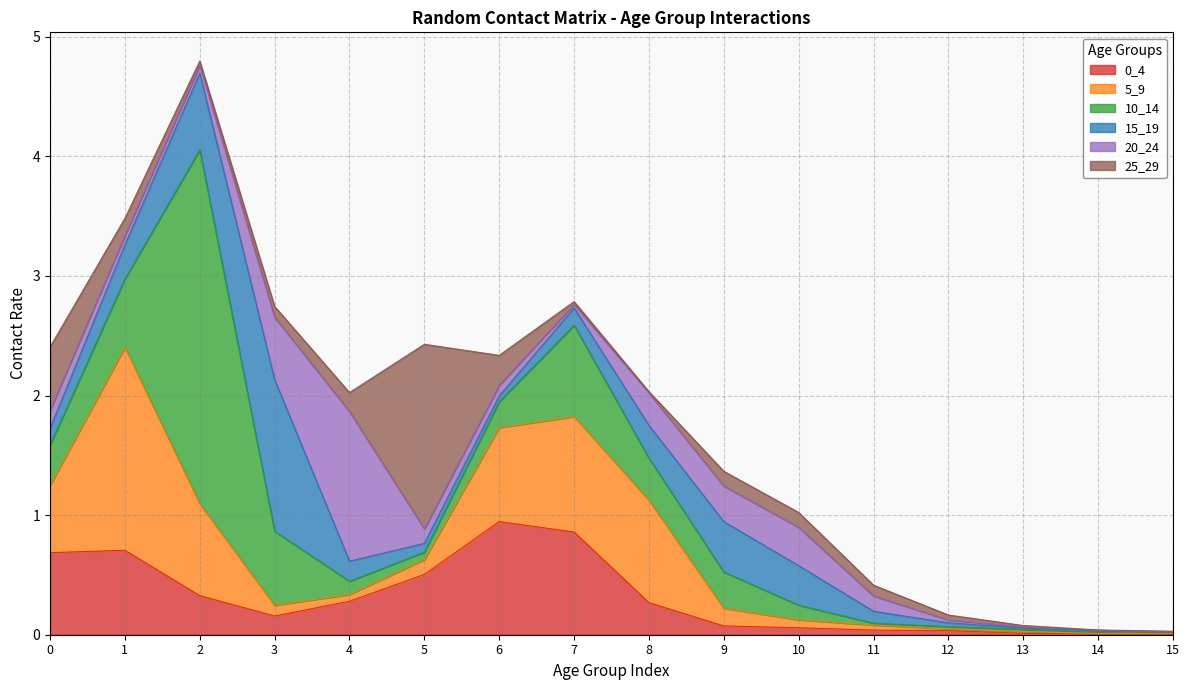

What is the sum of all 20_24 values?

3.4